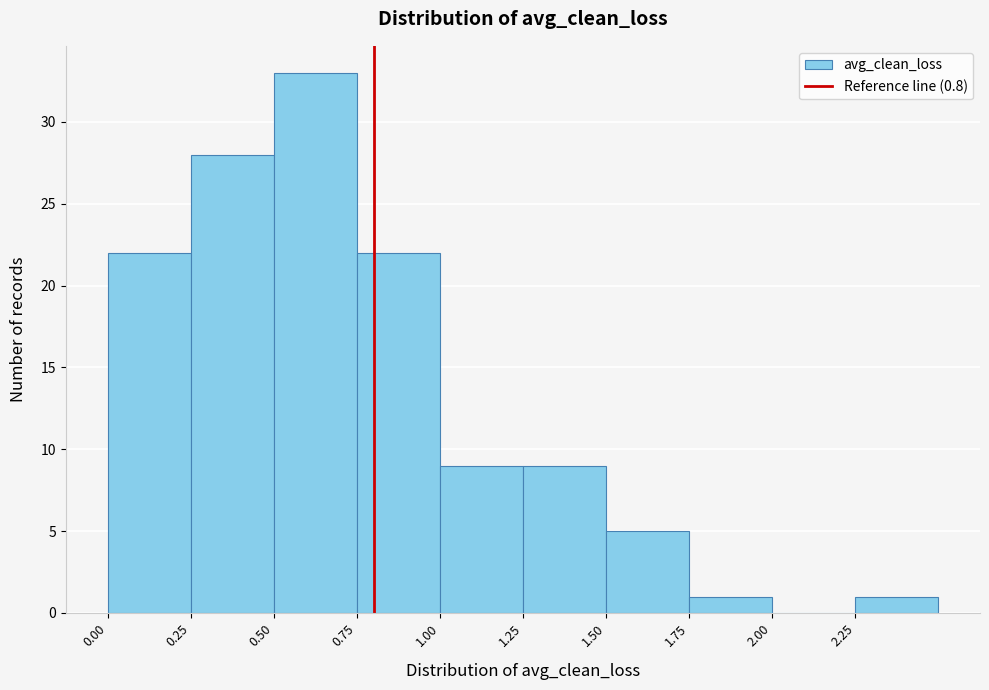

Which range on the x-axis has the tallest bar?

0.50 to 0.75